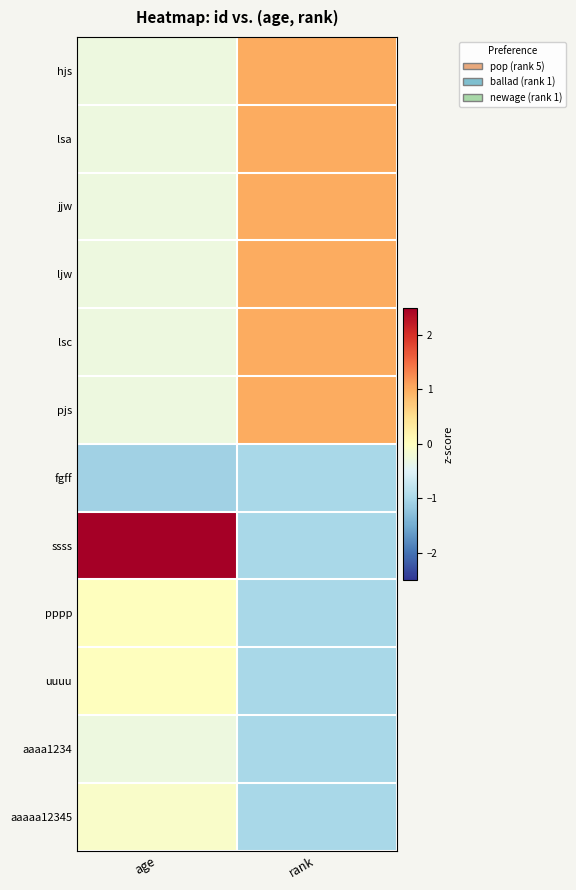

At how many categories does at least one series exceed 0?

2